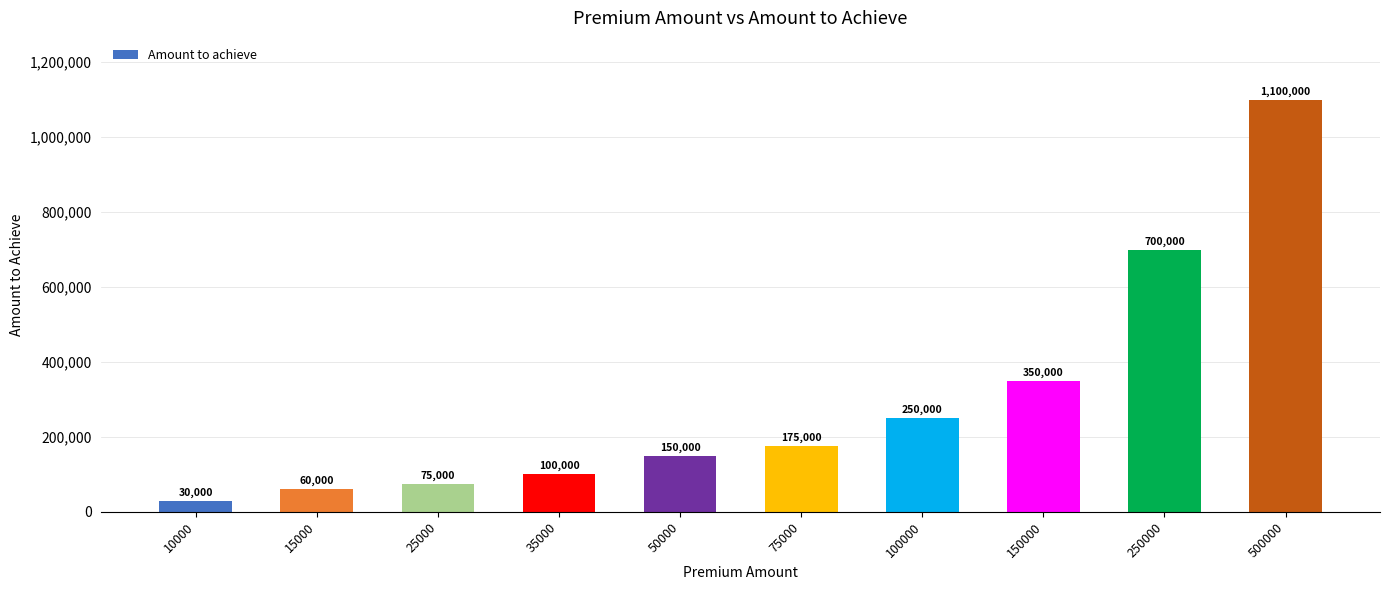

What is the difference between the second highest and second lowest values?

640000